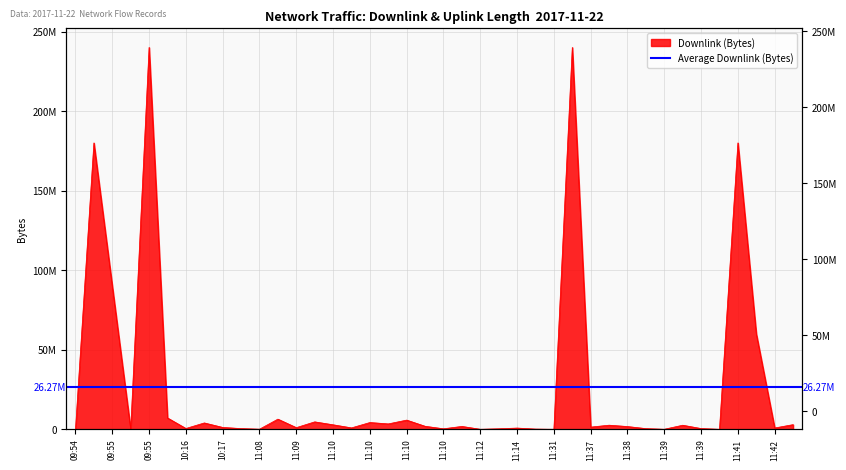

Is it true that the value at 11:08 is 689761?

False